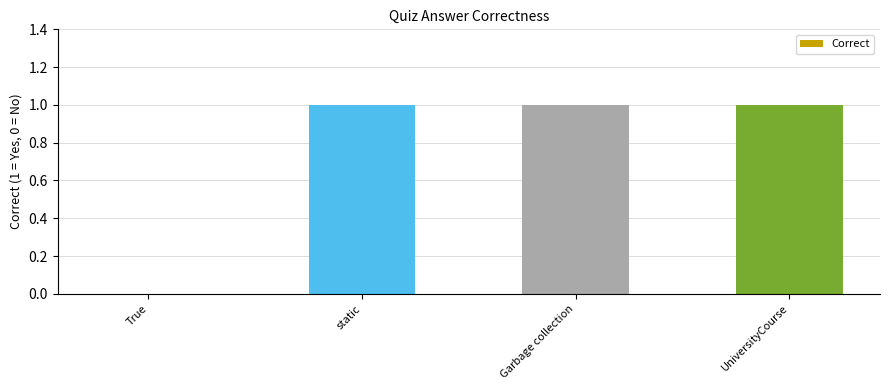

What is the sum of all values?

3